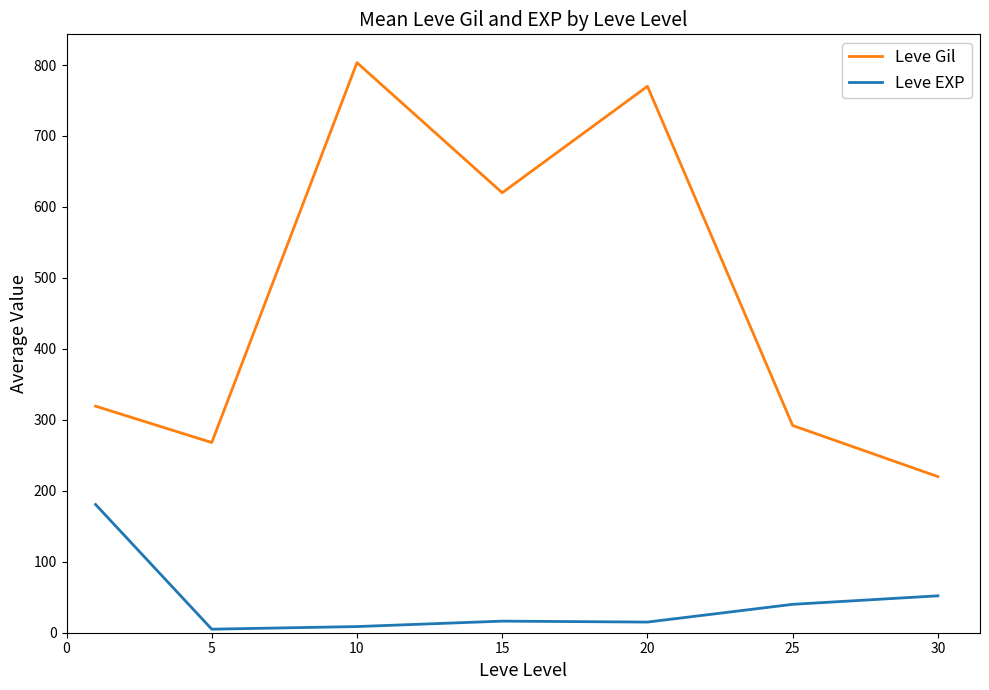

True or false: Leve Gil and Leve EXP intersect in this chart.

False